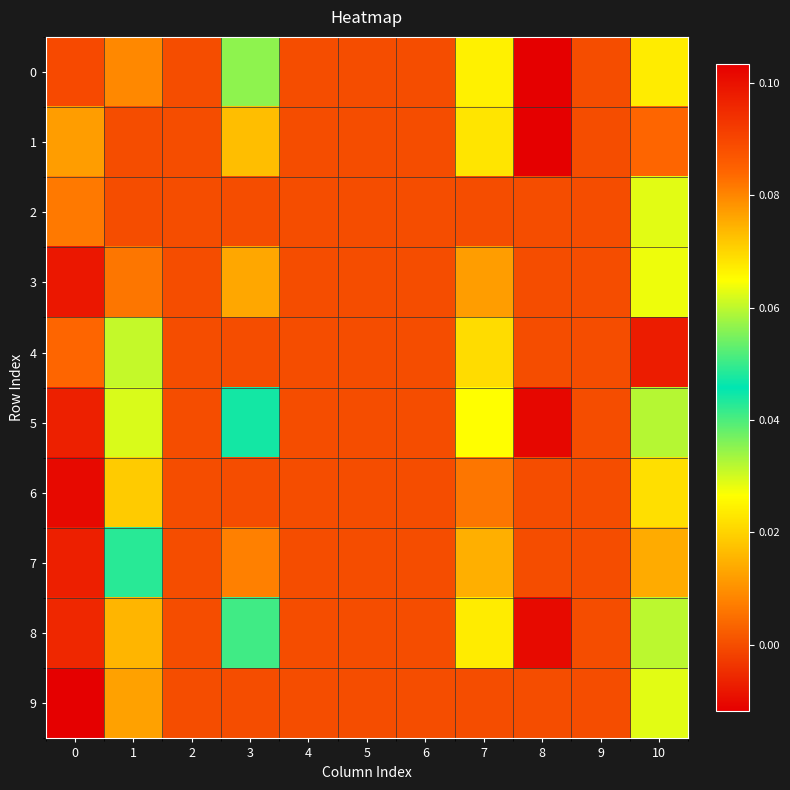

What is the difference between the highest and lowest values at 1?

0.1